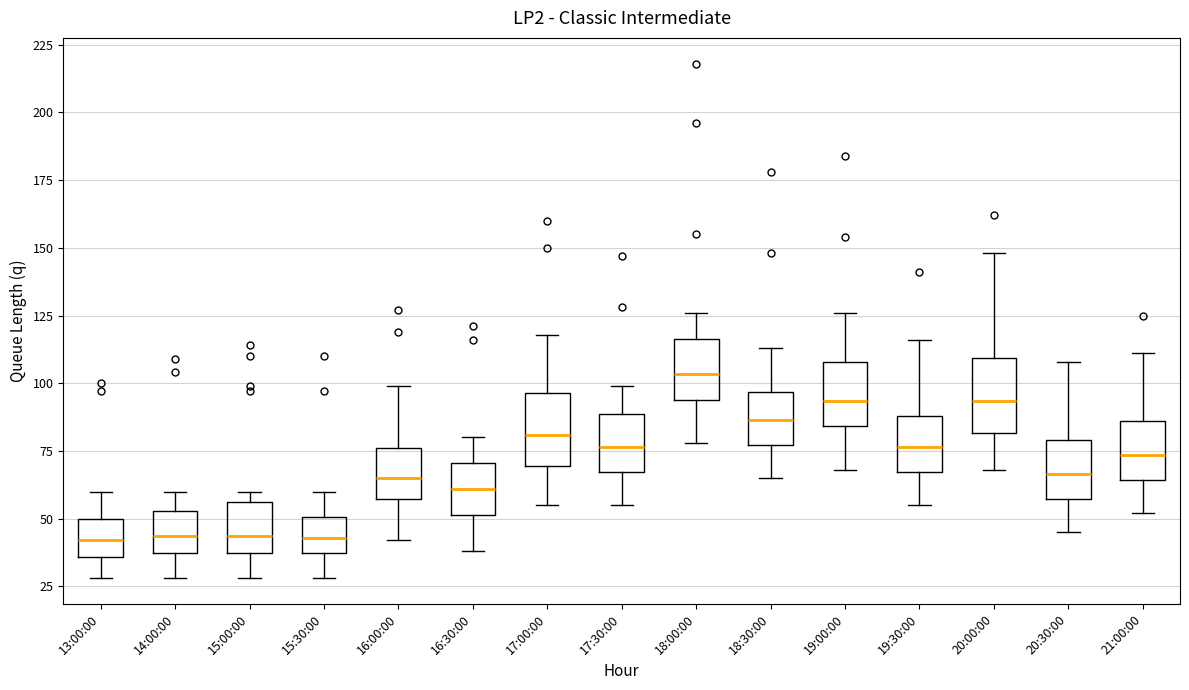

Reading left to right, transcribe this box plot: for each box, give where its median line is, the range the box spans, and where its two whiskers end, as read against the y-axis. The values are not printed on the chart, so give them approximately, as read against the axis.

13:00:00: median 40, box 35 to 50, whiskers 30 to 60
14:00:00: median 45, box 35 to 55, whiskers 30 to 60
15:00:00: median 45, box 40 to 55, whiskers 30 to 60
15:30:00: median 45, box 40 to 50, whiskers 30 to 60
16:00:00: median 65, box 55 to 75, whiskers 40 to 100
16:30:00: median 60, box 50 to 70, whiskers 40 to 80
17:00:00: median 80, box 70 to 95, whiskers 55 to 120
17:30:00: median 75, box 65 to 90, whiskers 55 to 100
18:00:00: median 105, box 95 to 115, whiskers 80 to 125
18:30:00: median 85, box 75 to 95, whiskers 65 to 115
19:00:00: median 95, box 85 to 110, whiskers 70 to 125
19:30:00: median 75, box 65 to 90, whiskers 55 to 115
20:00:00: median 95, box 80 to 110, whiskers 70 to 150
20:30:00: median 65, box 55 to 80, whiskers 45 to 110
21:00:00: median 75, box 65 to 85, whiskers 50 to 110